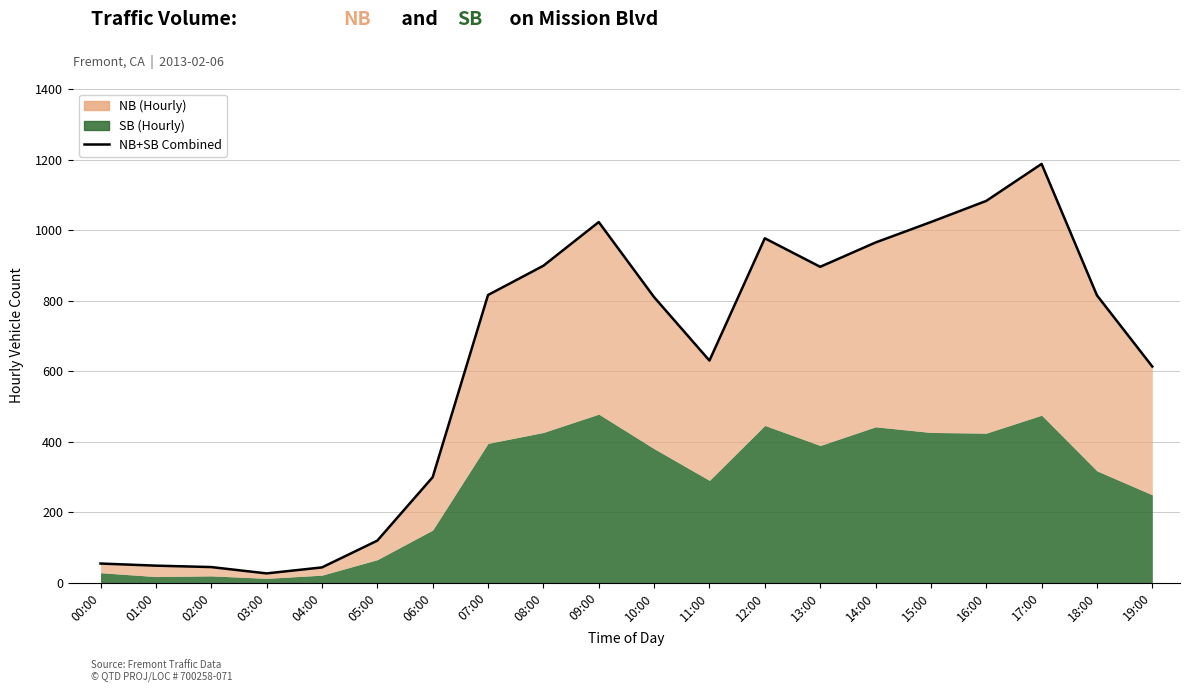

At which label is the value closest to 607?

19:00